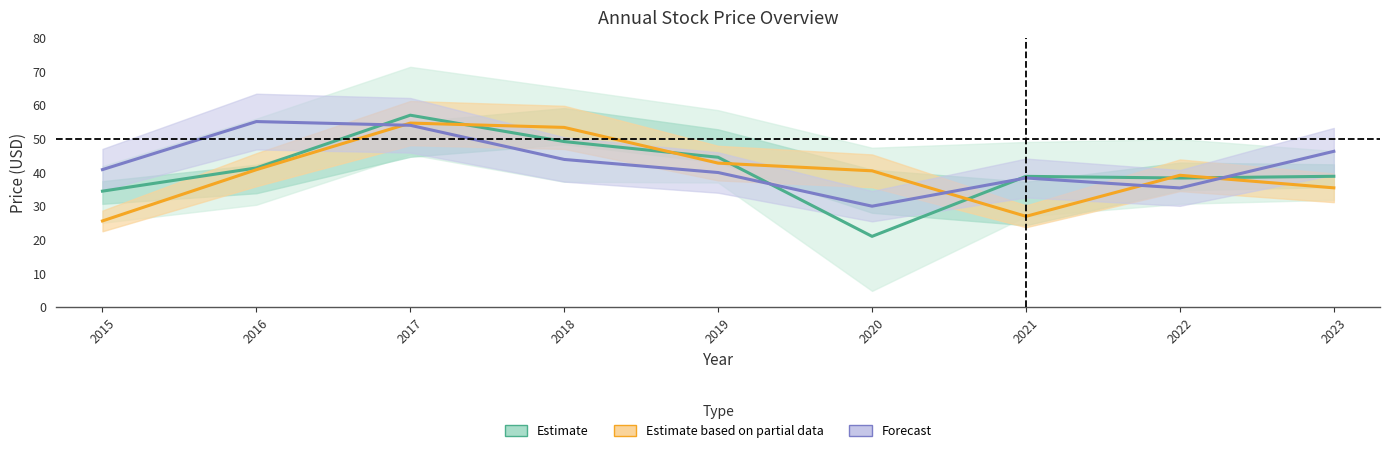

At which label does Forecast reach its peak?

2016